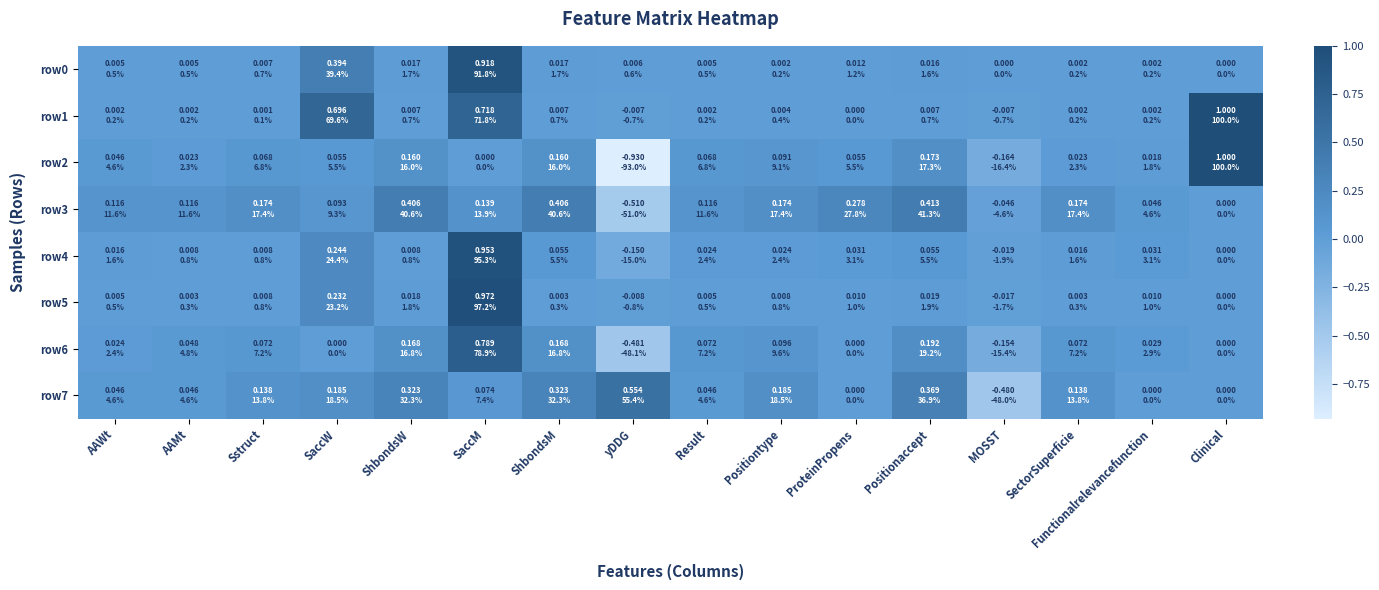

What is the difference between the highest and lowest values at ProteinPropens?

0.3